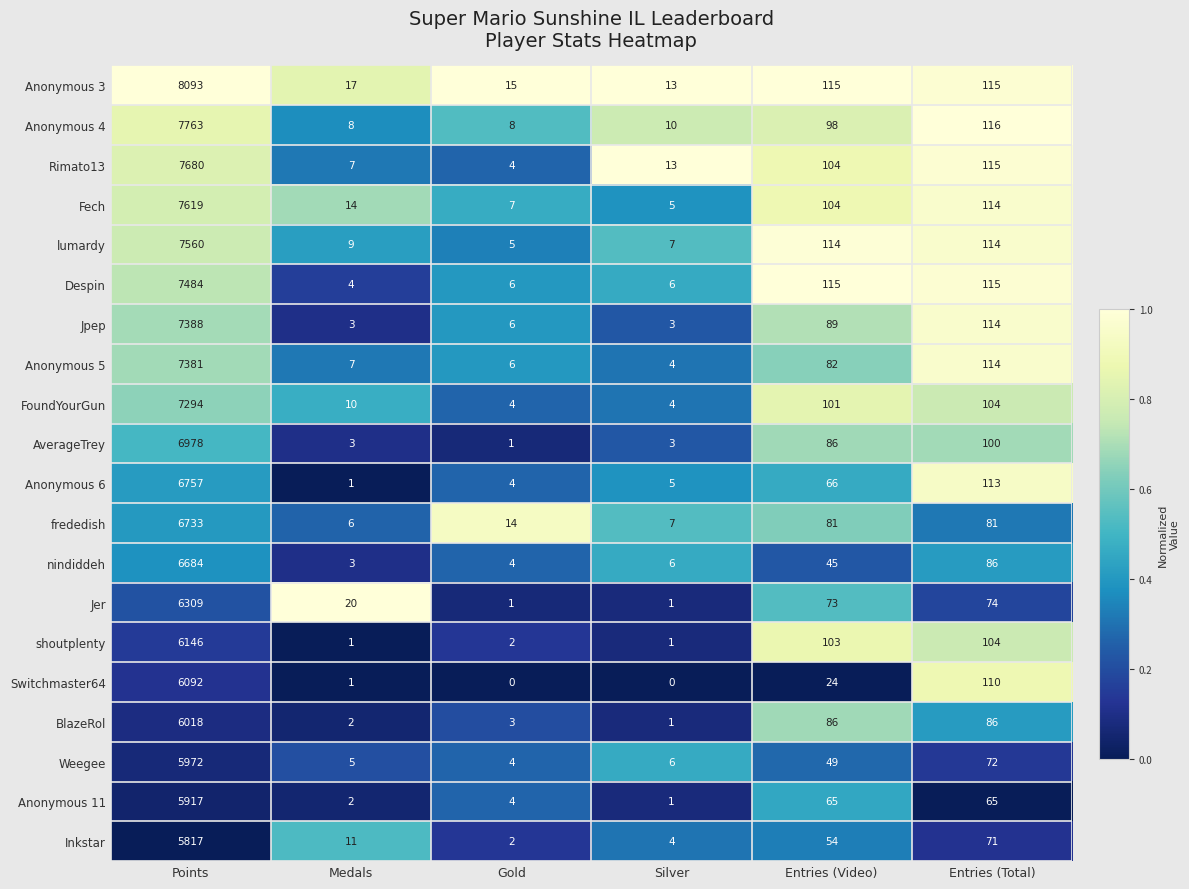

Rank the series by their maximum value, from highest to lowest.

Anonymous 3, Anonymous 4, Rimato13, Fech, lumardy, Despin, Jpep, Anonymous 5, FoundYourGun, AverageTrey, Anonymous 6, frededish, nindiddeh, Jer, shoutplenty, Switchmaster64, BlazeRol, Weegee, Anonymous 11, Inkstar